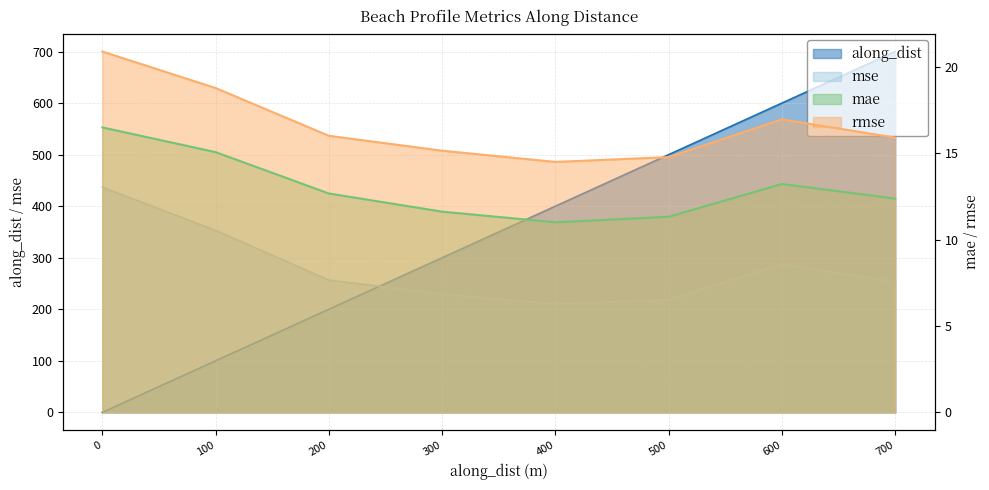

Between 500 and 700, which series saw the biggest shift?

along_dist